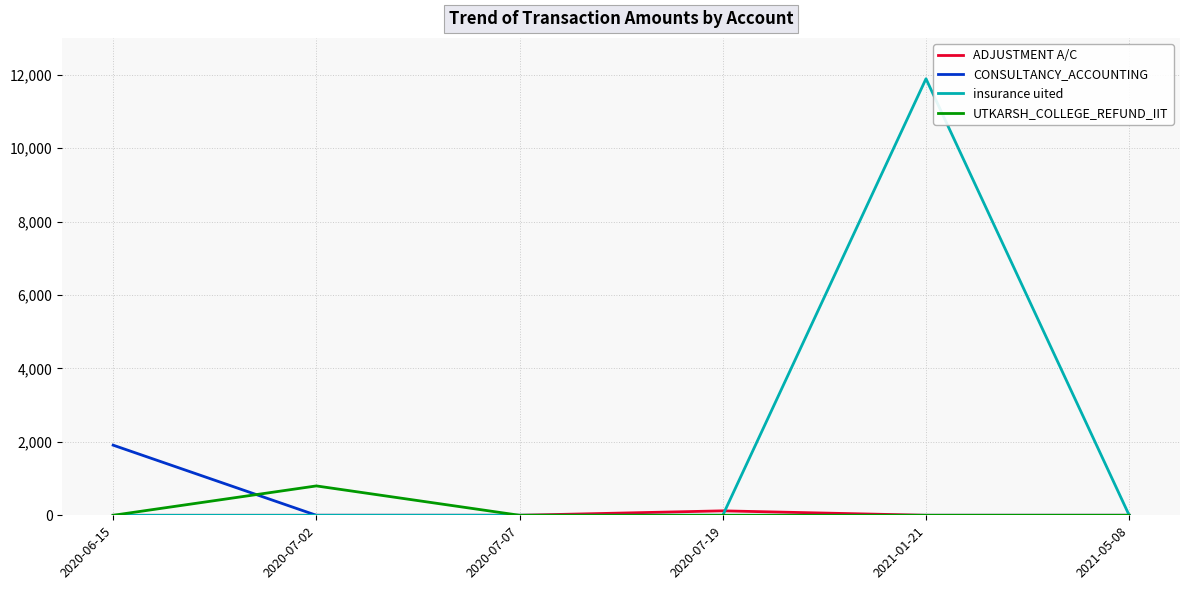

What is the difference between the UTKARSH_COLLEGE_REFUND_IIT values at 2020-07-19 and 2020-07-02?

800.0